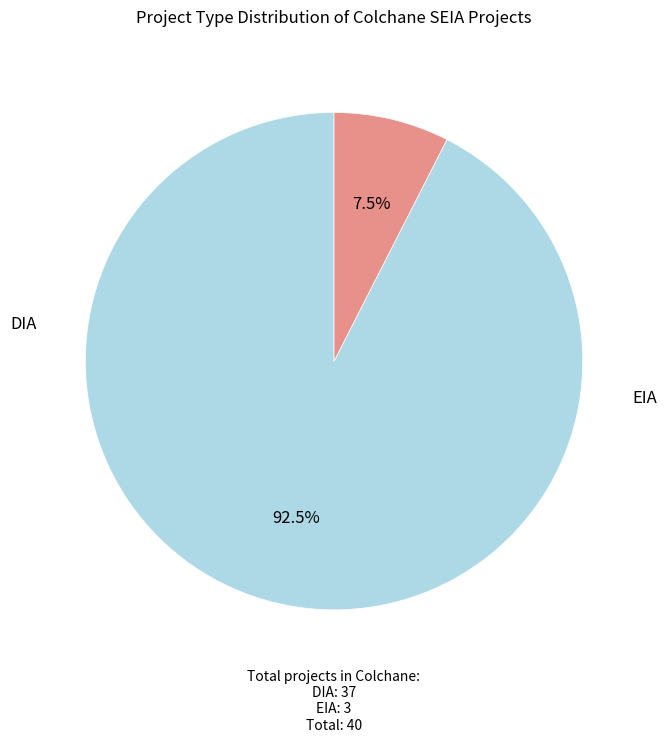

Is there any slice that represents more than half of the pie?

Yes